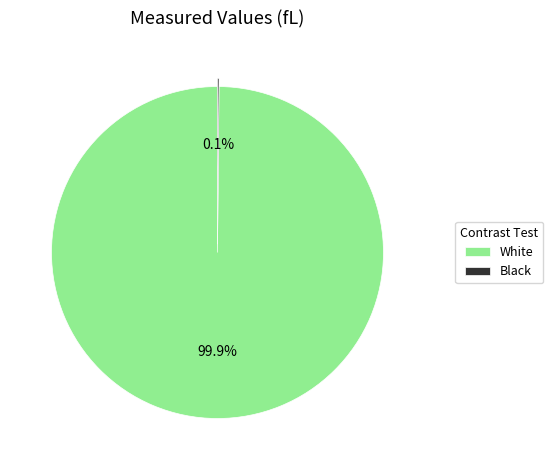

To the nearest percent, what is the difference between the largest and smallest slice percentages?

100%